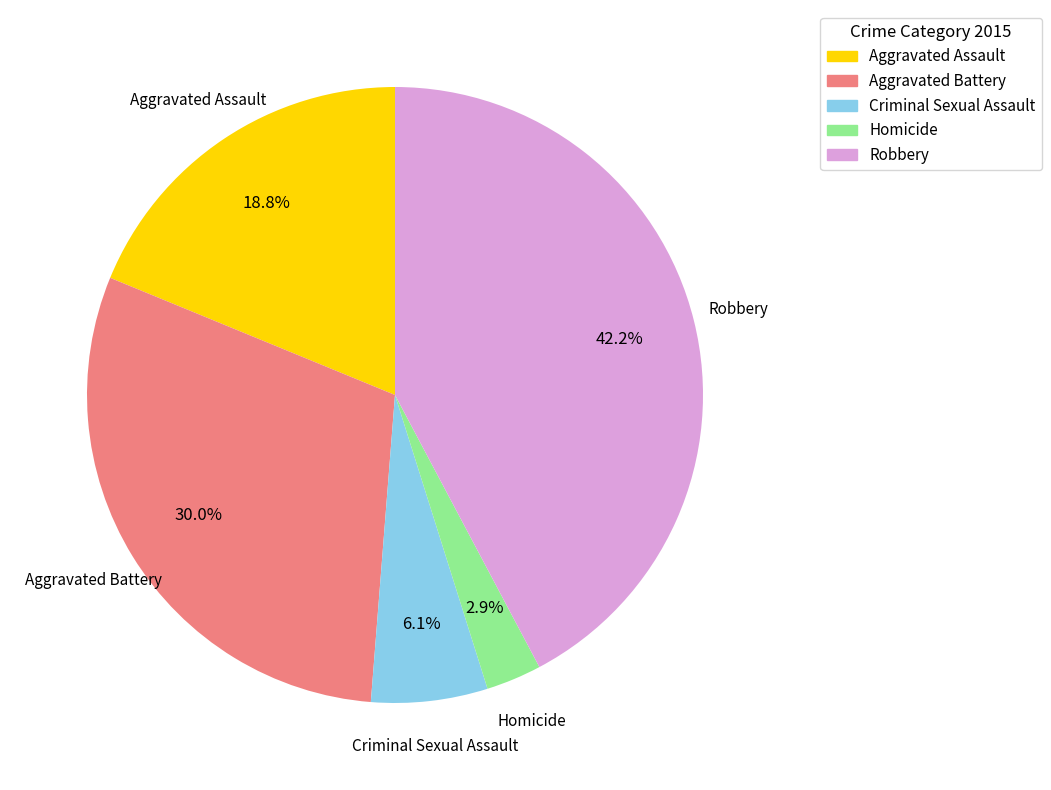

What is the total percentage of Aggravated Battery and Homicide?

32.9%